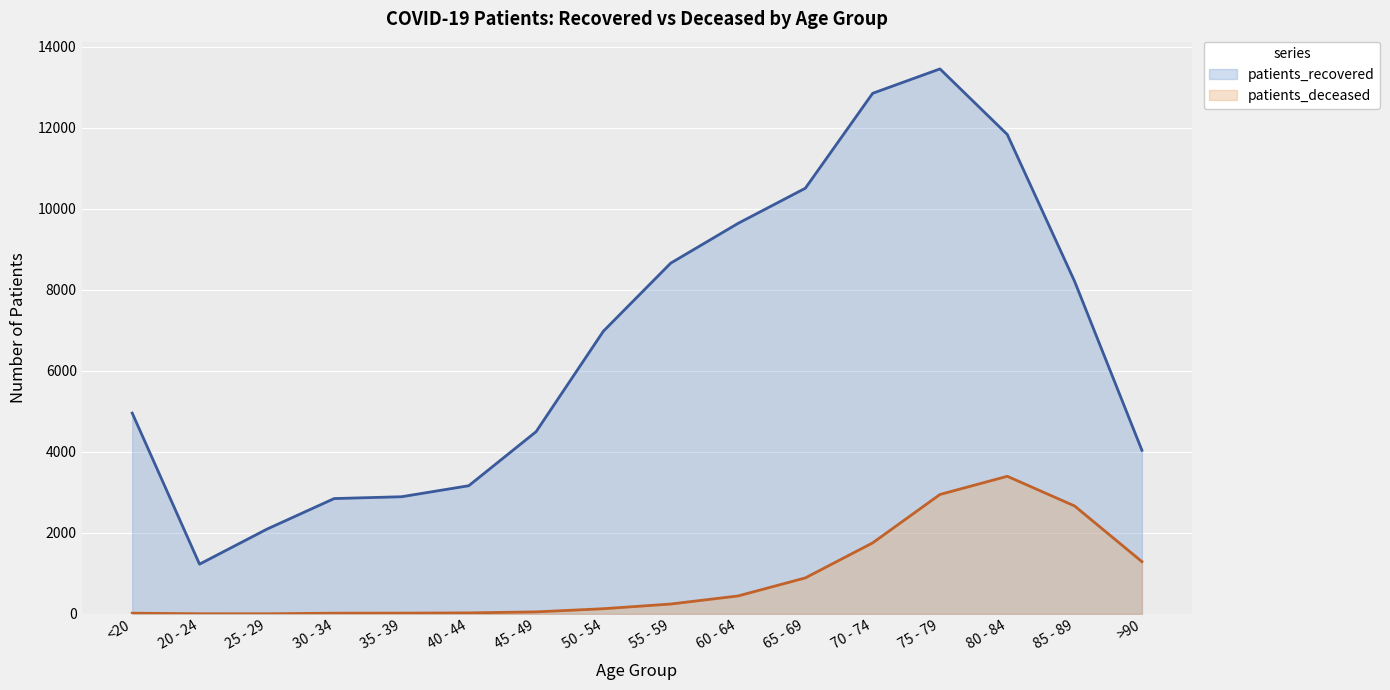

How many lines are shown in the chart?

2